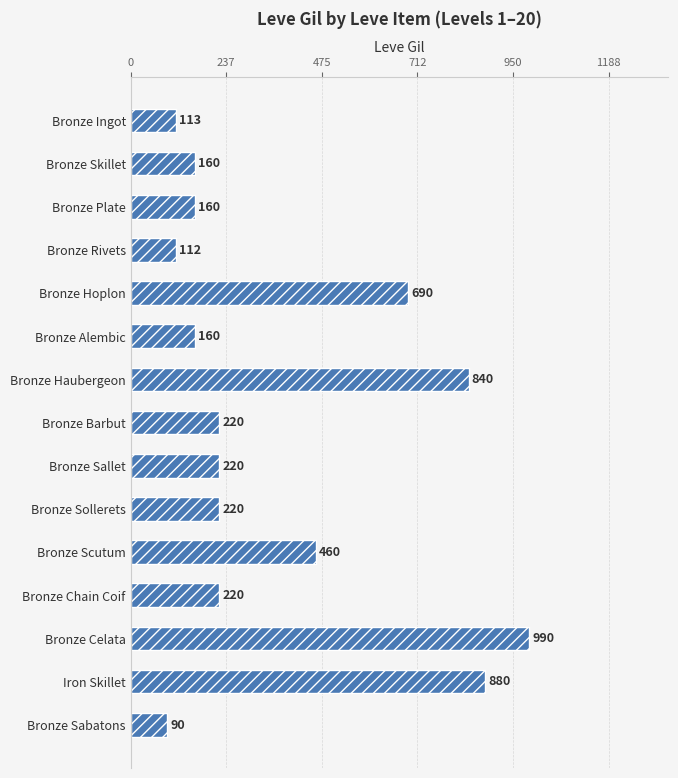

Does the chart contain any negative values?

No